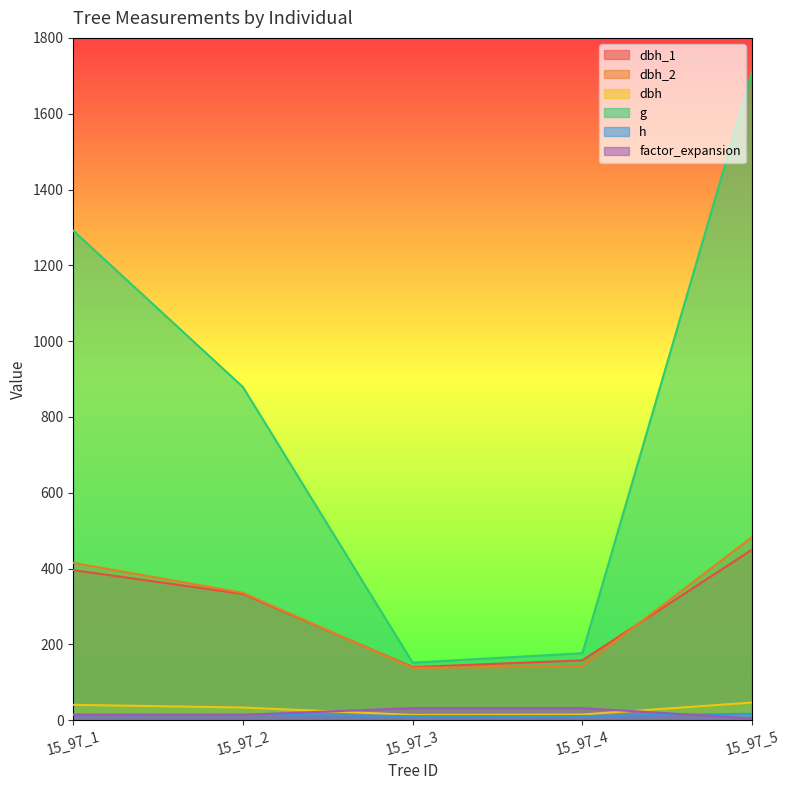

Which series has the widest spread of values?

g